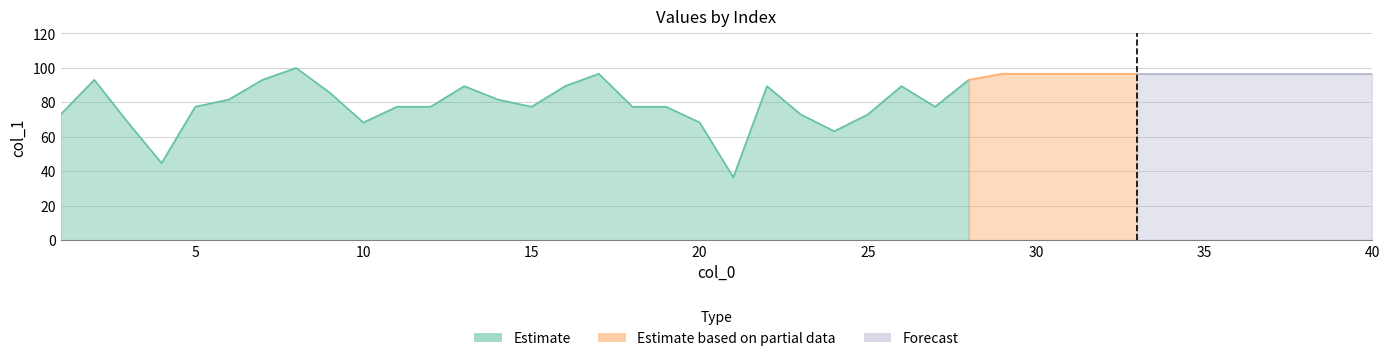

Which category has the lowest value across all series?

21